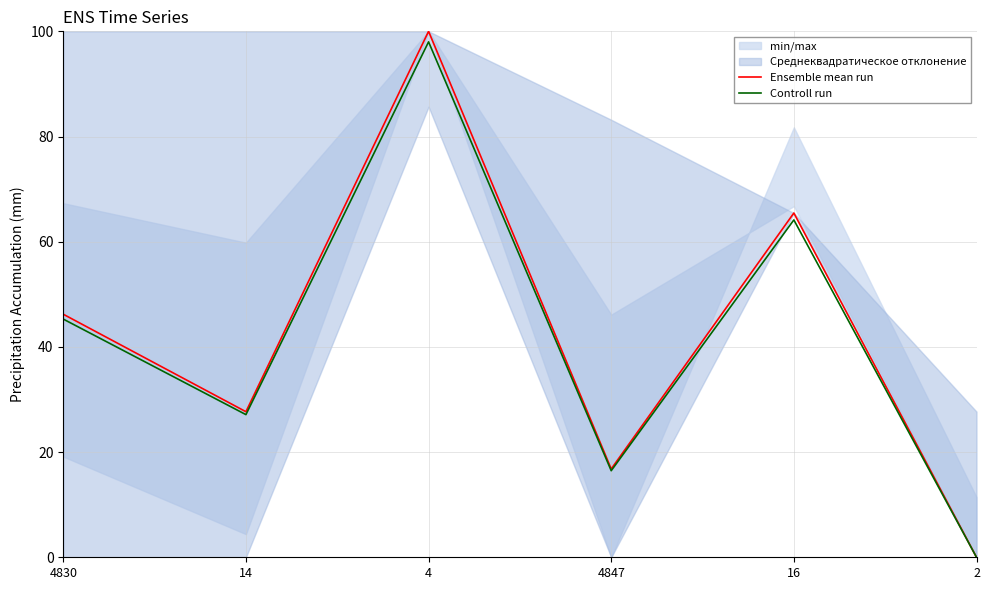

Is the value of Controll run at 4830 greater than the value of Ensemble mean run at 16?

No